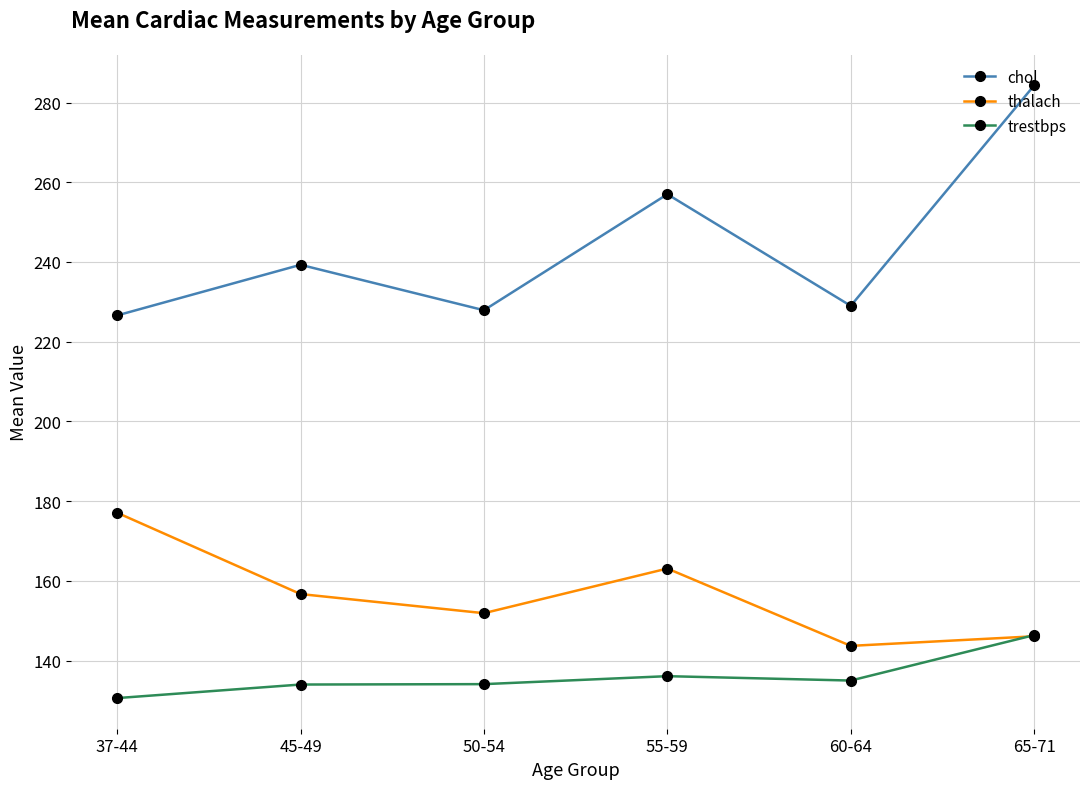

What value does the trestbps series have at 60-64?

135.0